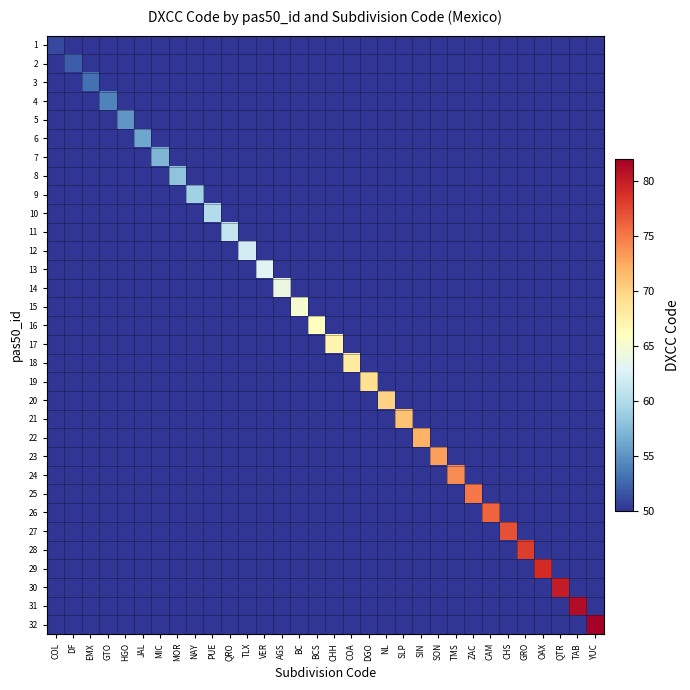

Rank the series at SLP from highest to lowest value.

21, 1, 2, 3, 4, 5, 6, 7, 8, 9, 10, 11, 12, 13, 14, 15, 16, 17, 18, 19, 20, 22, 23, 24, 25, 26, 27, 28, 29, 30, 31, 32